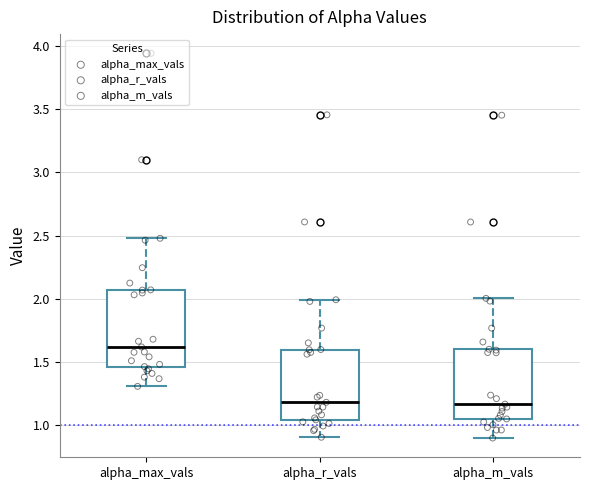

Which box is the tallest, from its lower edge to its upper edge?

alpha_max_vals